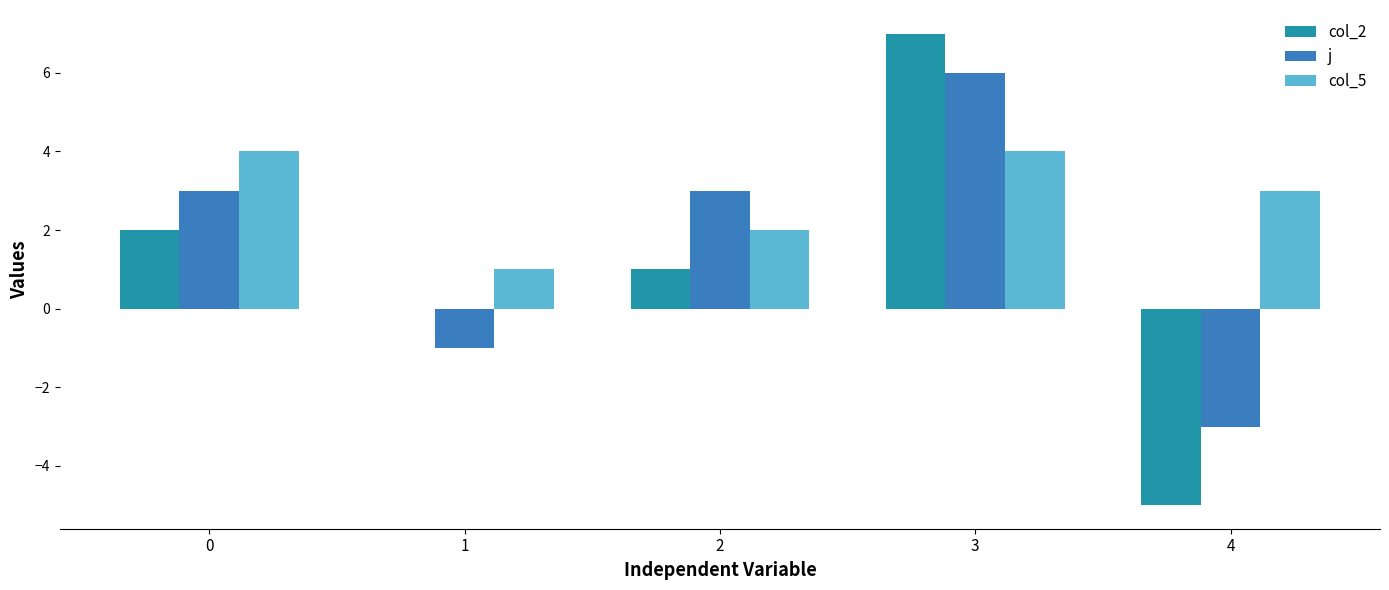

At which category is the sum across all series the highest?

3